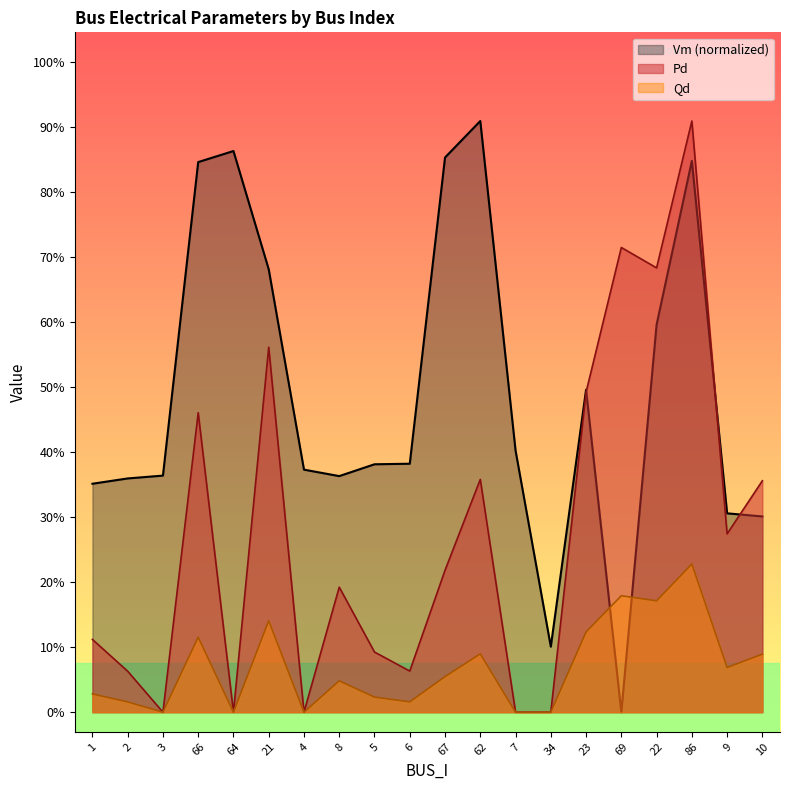

What is the label of the 19th point from the right?

2